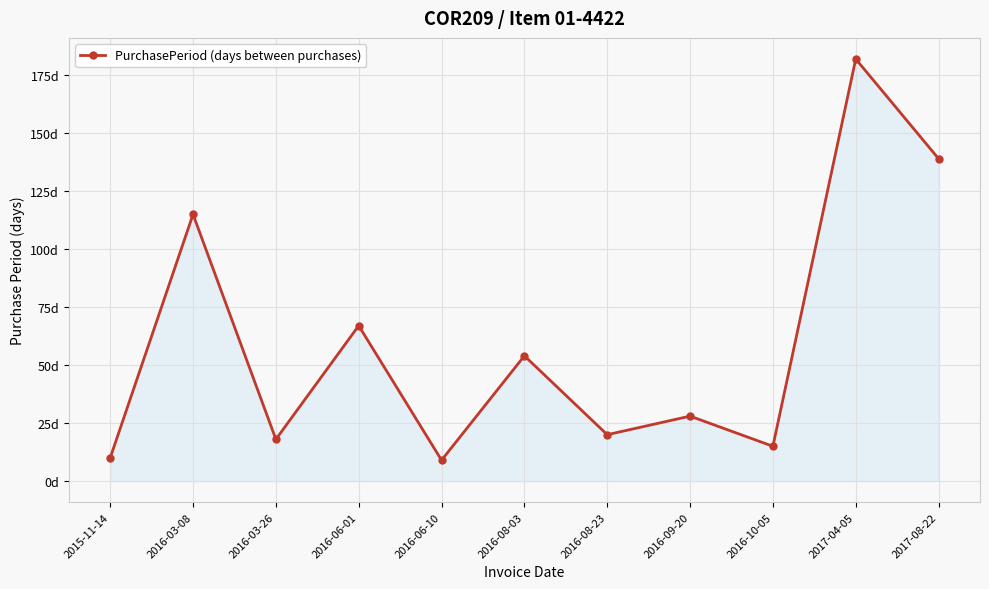

At which label is the value closest to 95?

2016-03-08